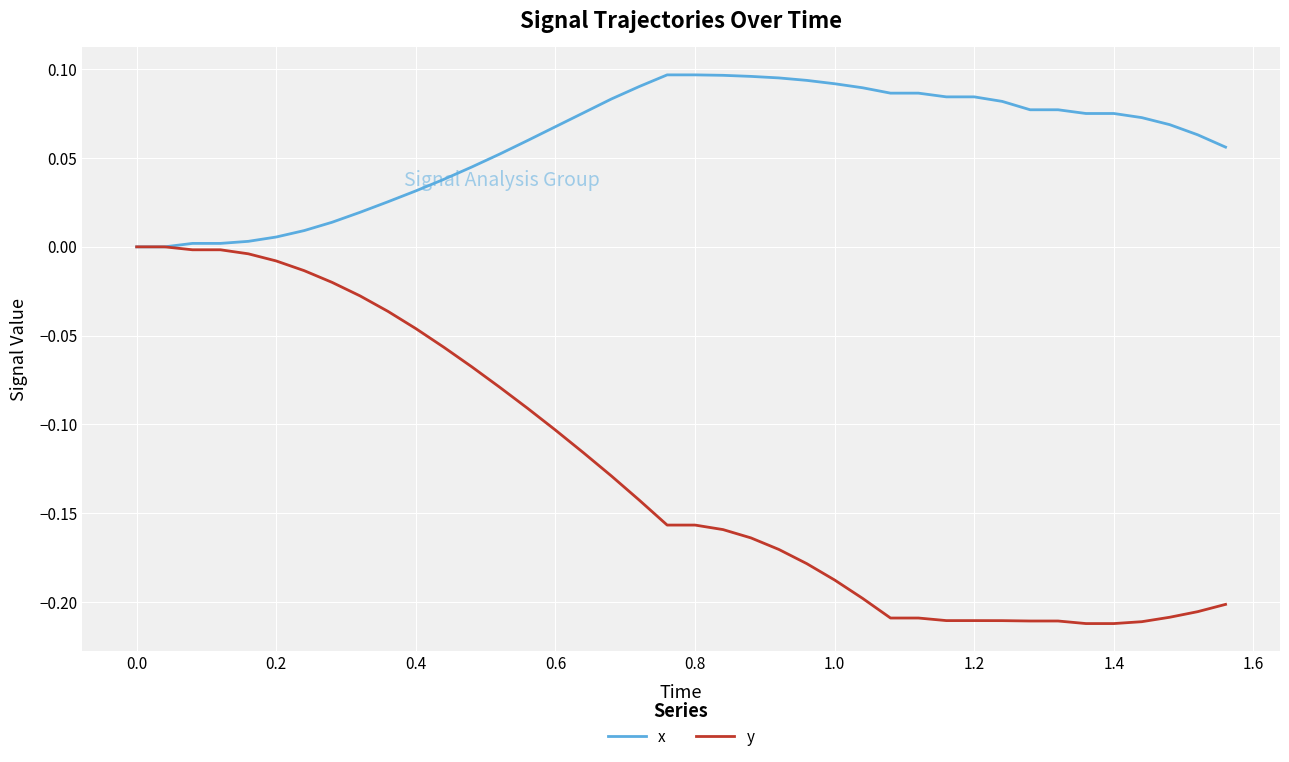

Which series has the largest range (max minus min)?

y